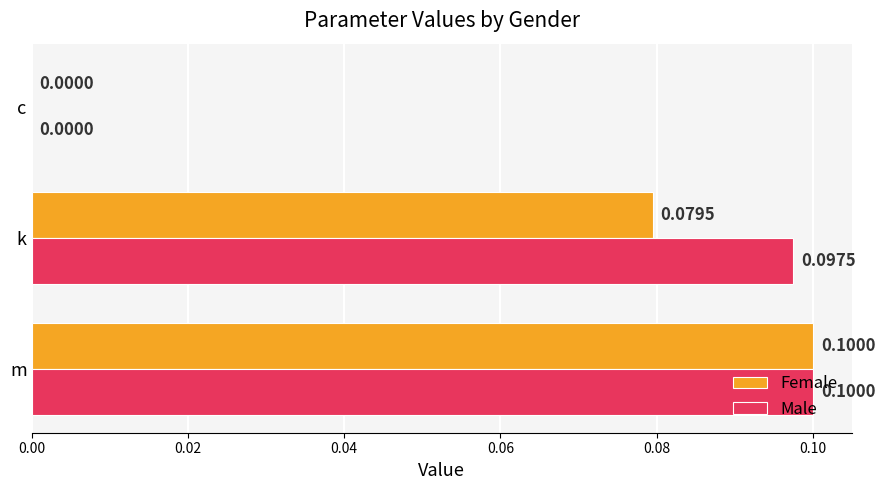

Which category has the highest value in the Female series?

m